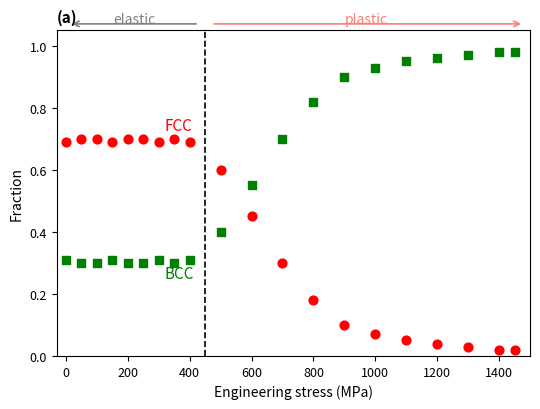

Across all data points, what is the range of X values (max minus min)?

1450.0